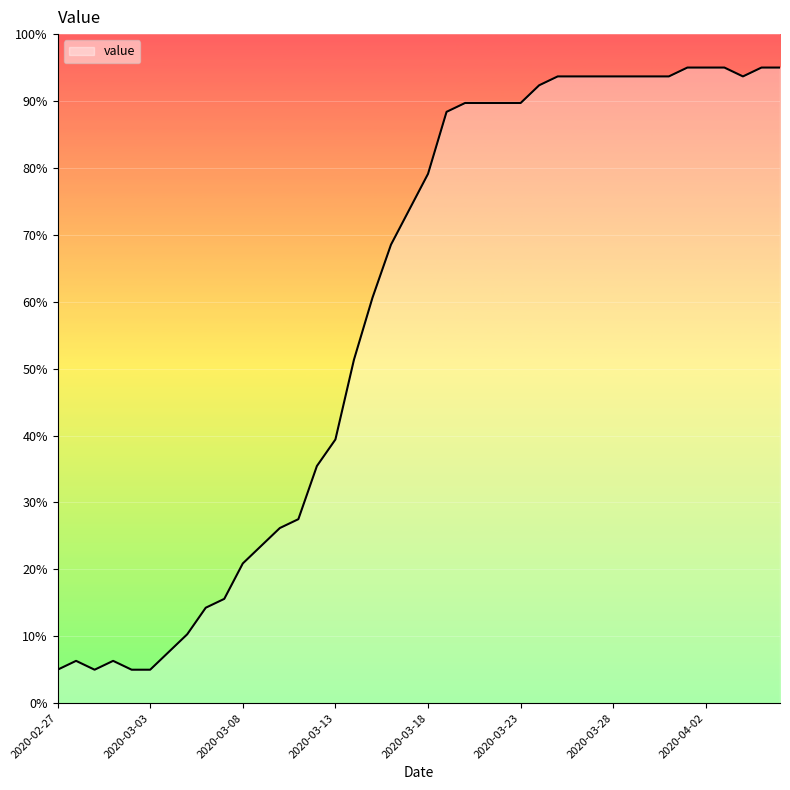

What is the maximum value shown in the chart?

95.0